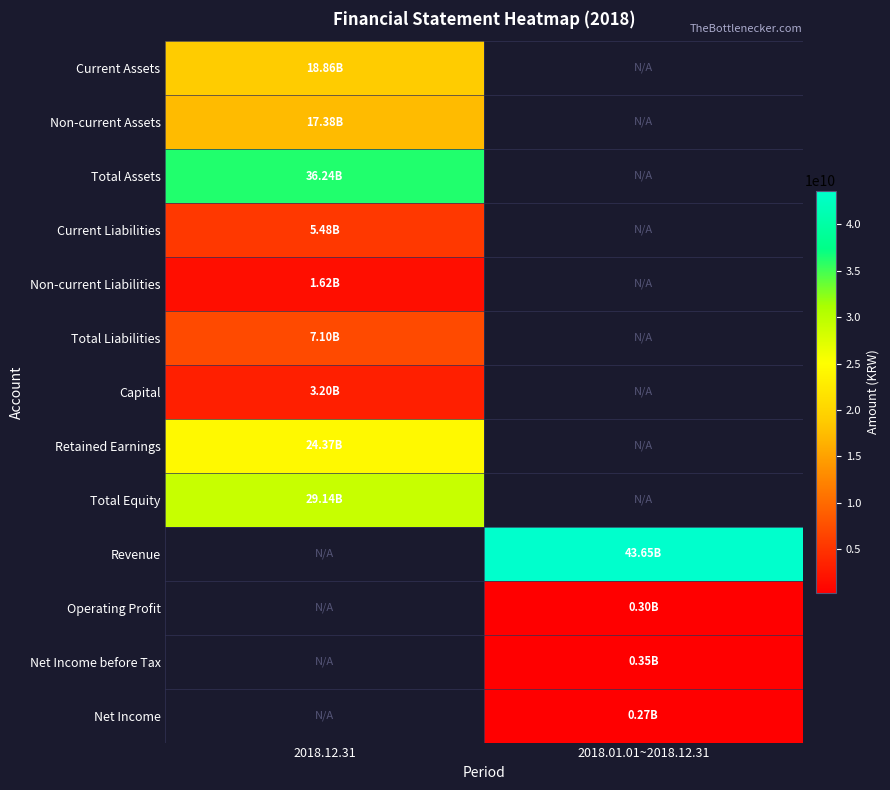

The Current Liabilities series shows 8668706206.6 at 2018.12.31. True or false?

False